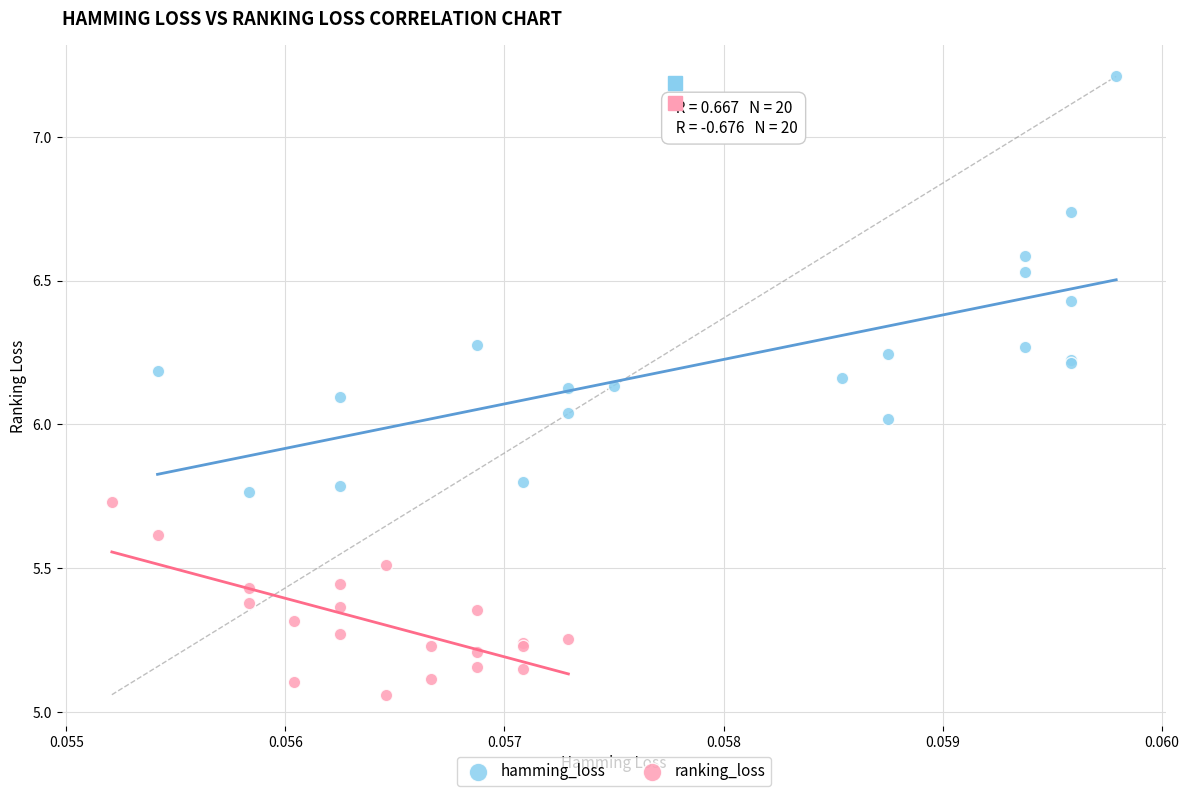

What are all the series names shown in the legend?

hamming_loss, ranking_loss